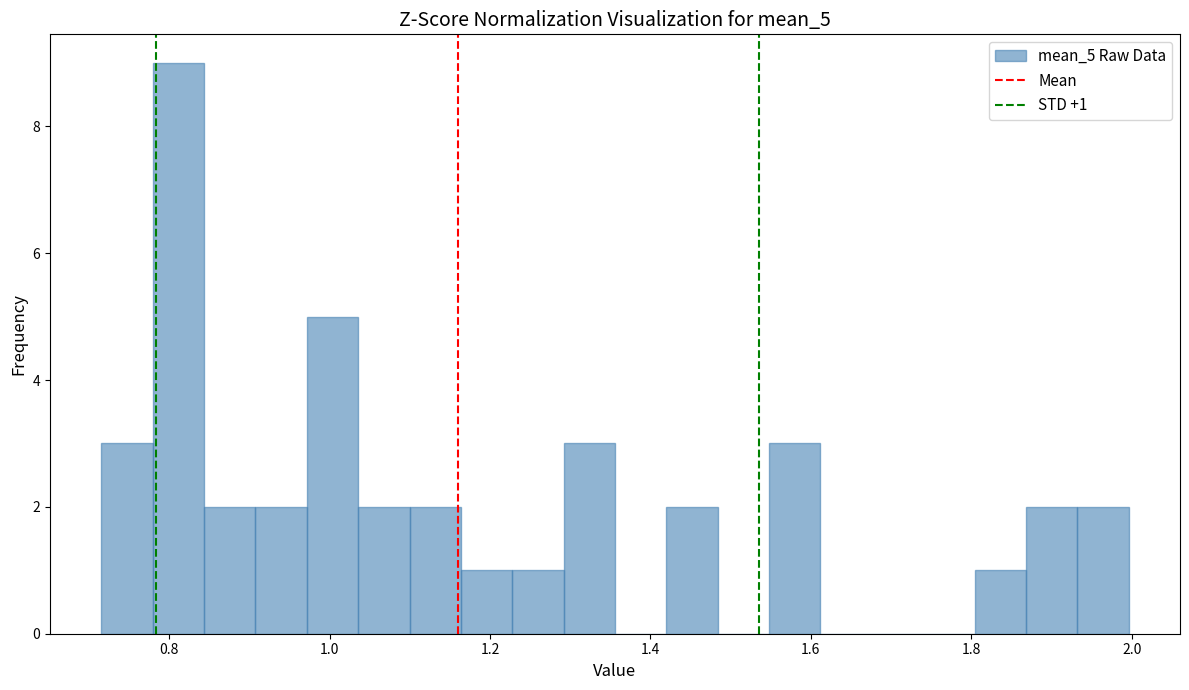

Read against the x-axis, roughly where is the centre of the tallest bar?

0.82